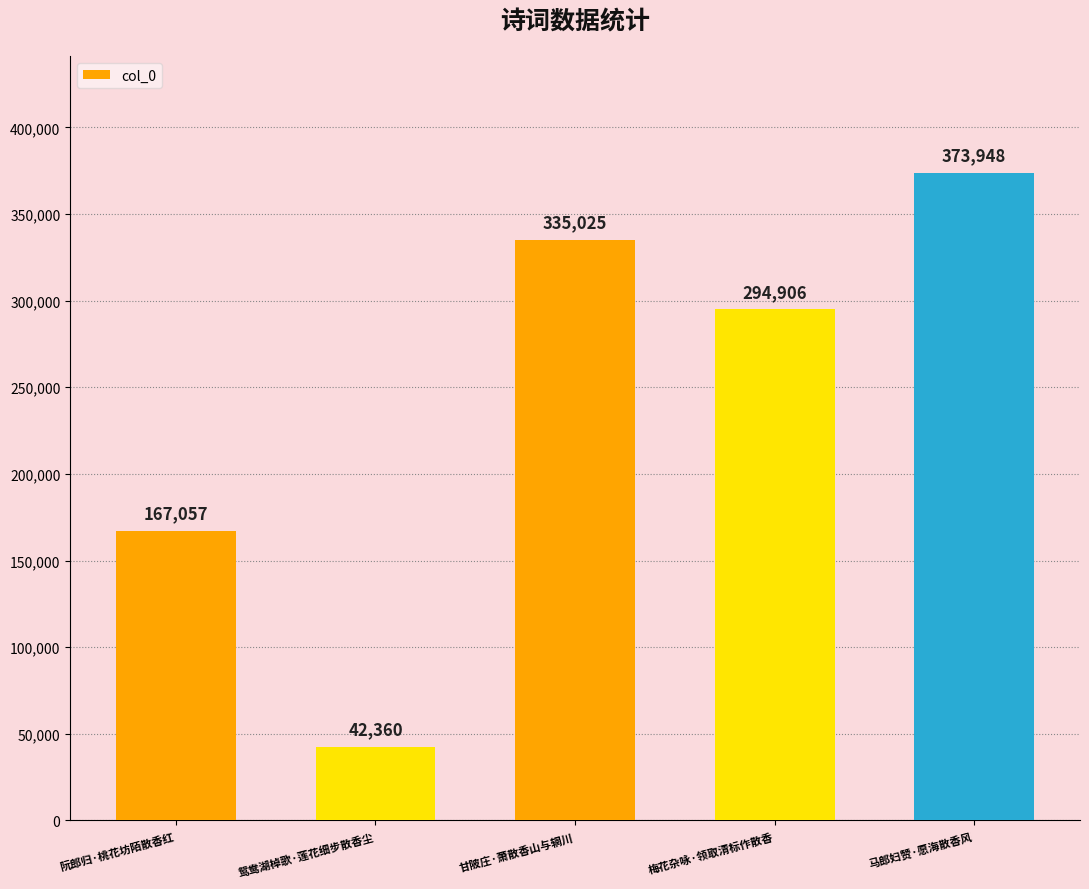

The chart shows a value of 294906 at 梅花杂咏·领取清标作散香. True or false?

True